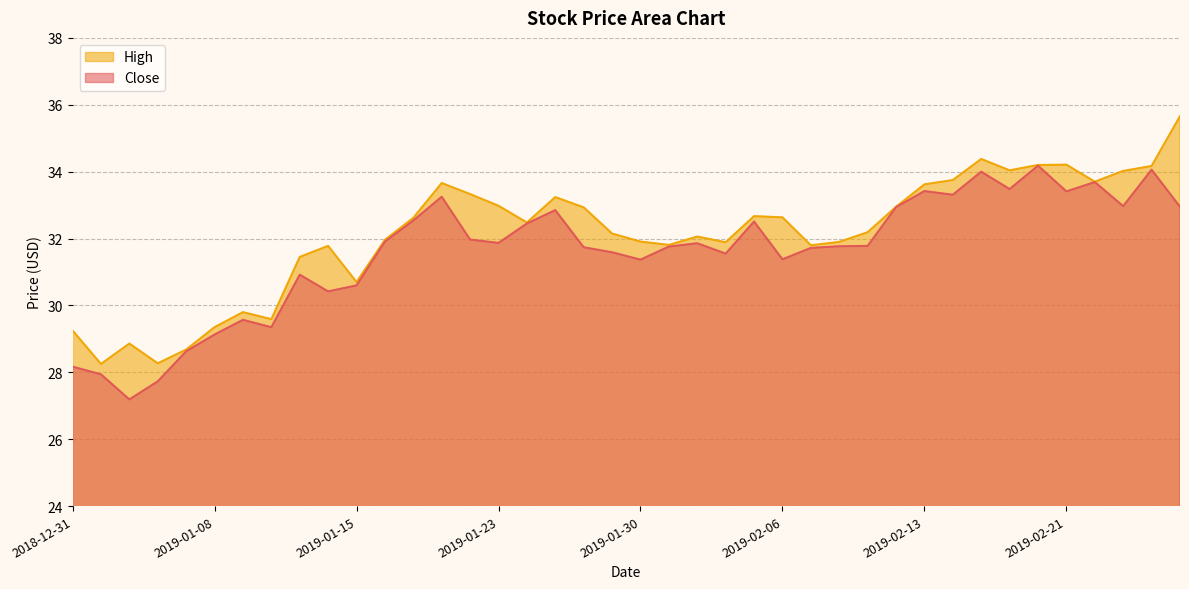

How many series are shown in this chart?

2